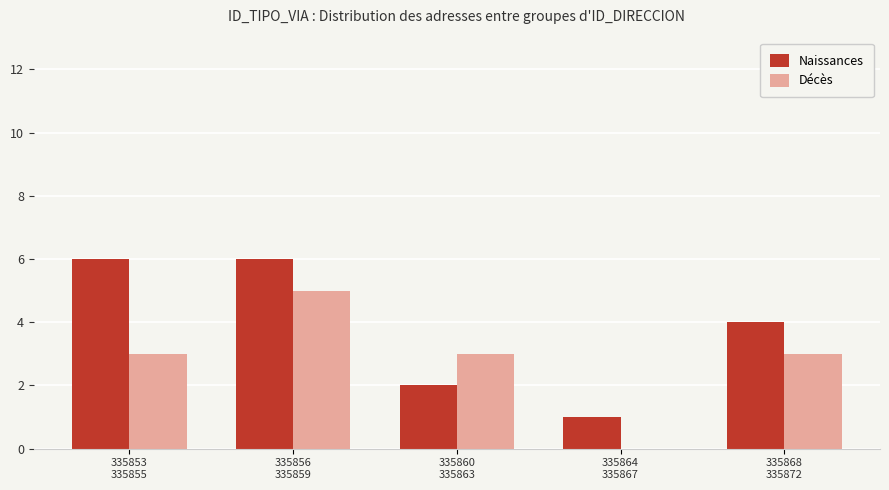

Reading right to left, transcribe all the data shown in this chart.

Naissances: 335868
335872=4	335864
335867=1	335860
335863=2	335856
335859=6	335853
335855=6
Décès: 335868
335872=3	335864
335867=0	335860
335863=3	335856
335859=5	335853
335855=3